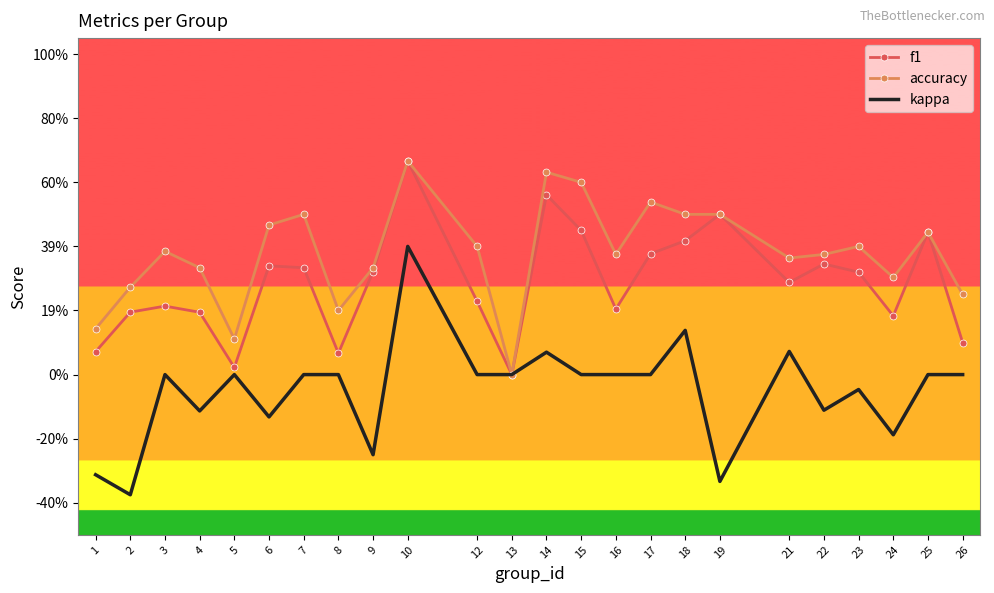

What are all the series names shown in the legend?

f1, accuracy, kappa